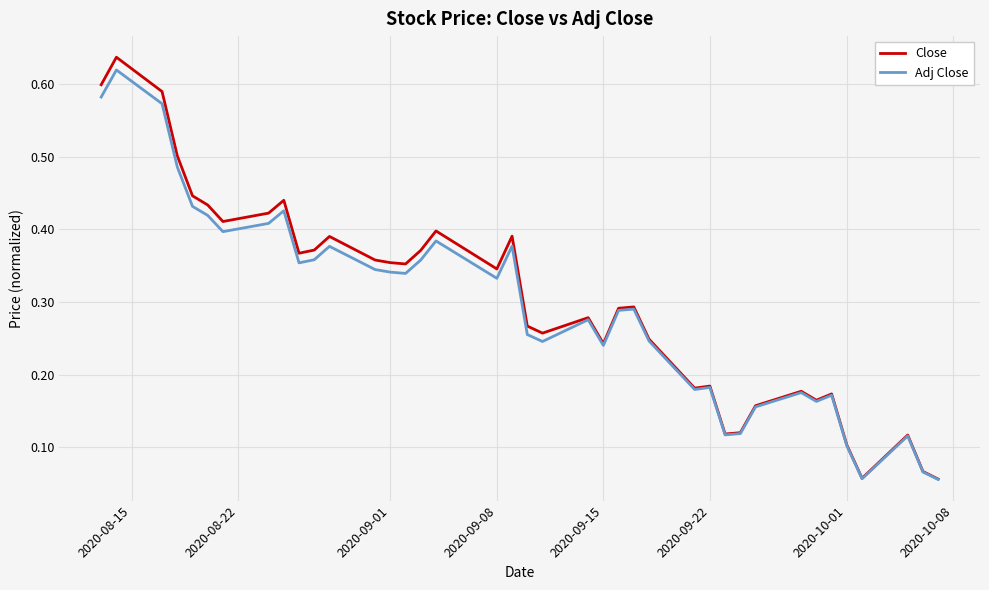

Which series has the largest range (max minus min)?

Close